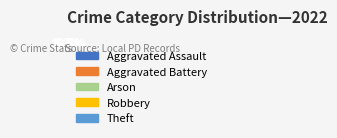

Is there a majority slice in this chart?

No